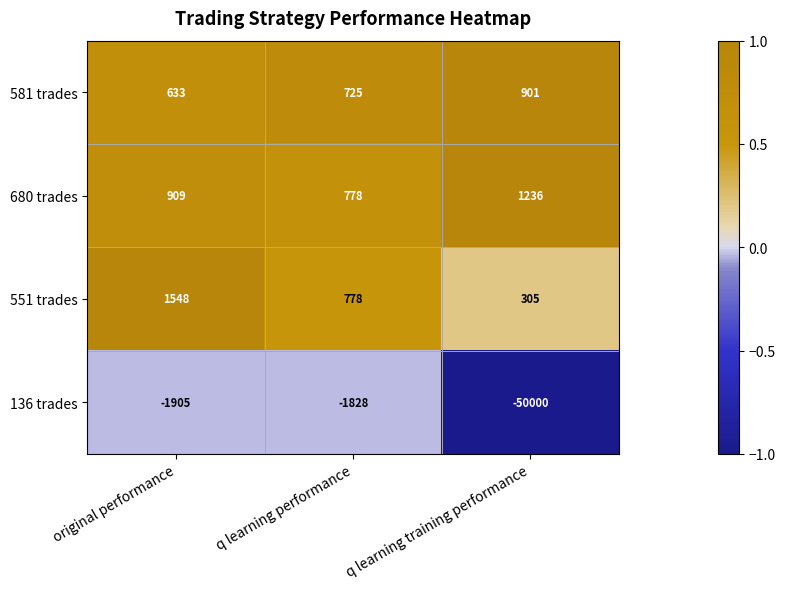

The 581 trades series shows 328 at original performance. True or false?

False